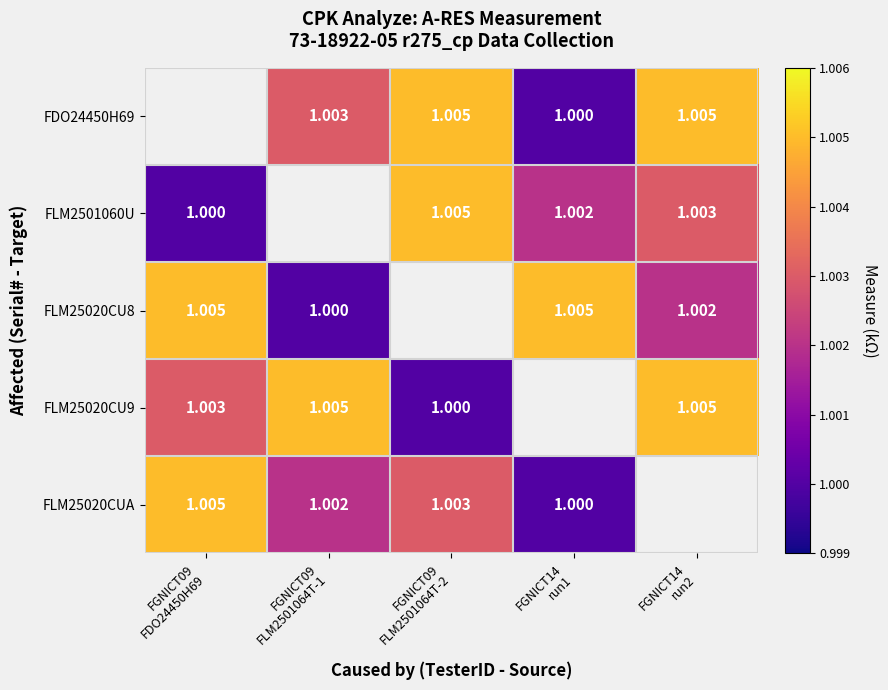

The value of FLM25020CU9 at FGNICT14 run2 is 1.0. True or false?

True